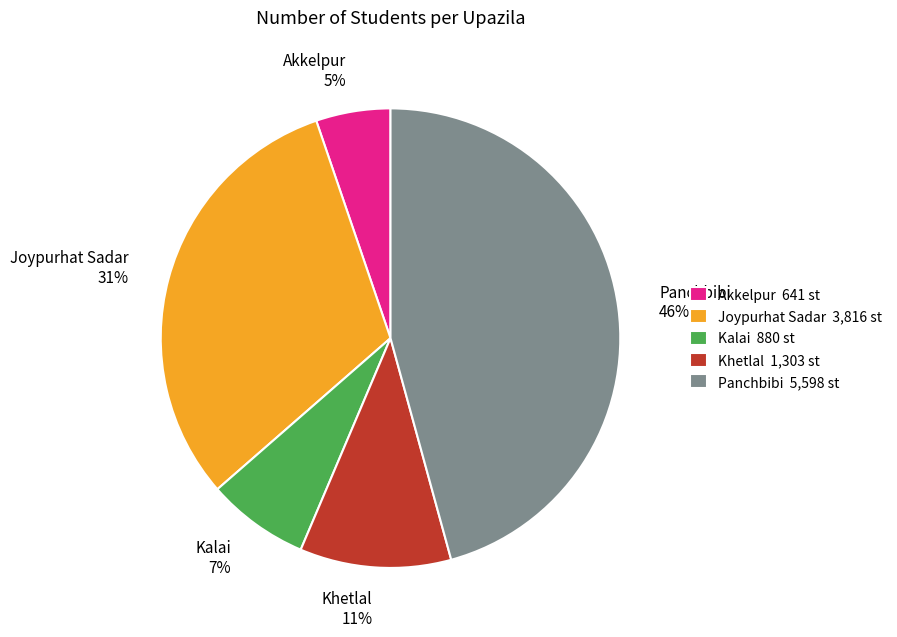

Is it true that Akkelpur is 5% of the pie?

True